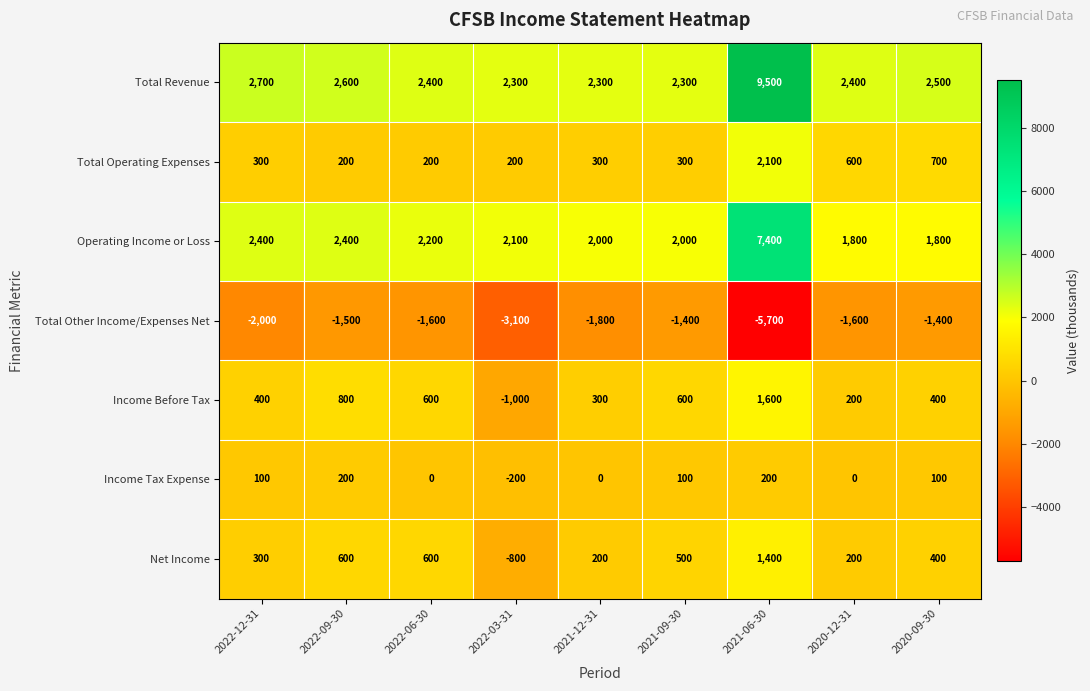

At which label does Operating Income or Loss reach its peak?

2021-06-30